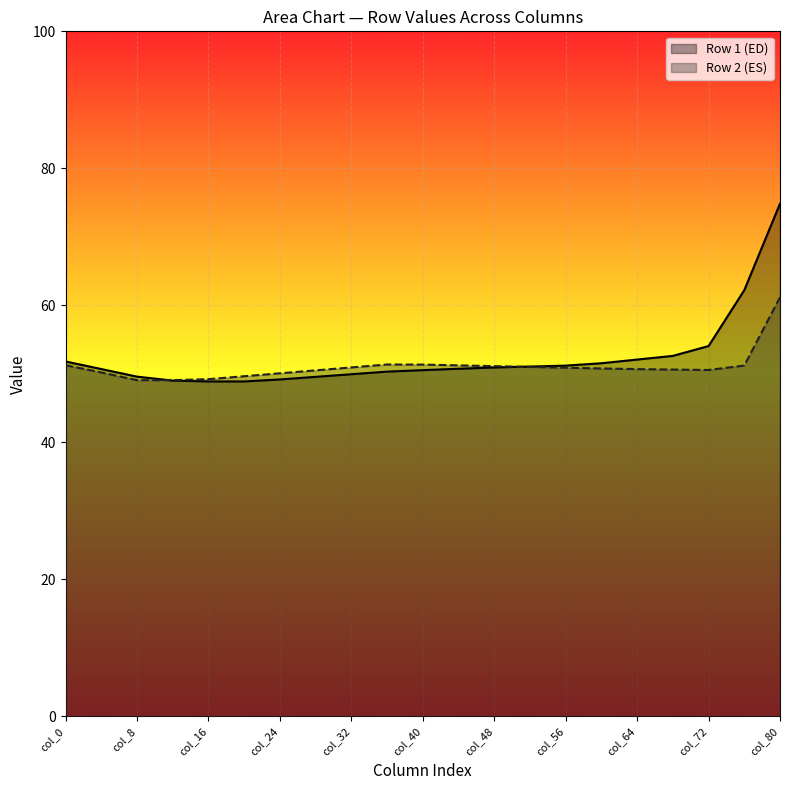

What is the lowest value of the col_0 series?

51.3